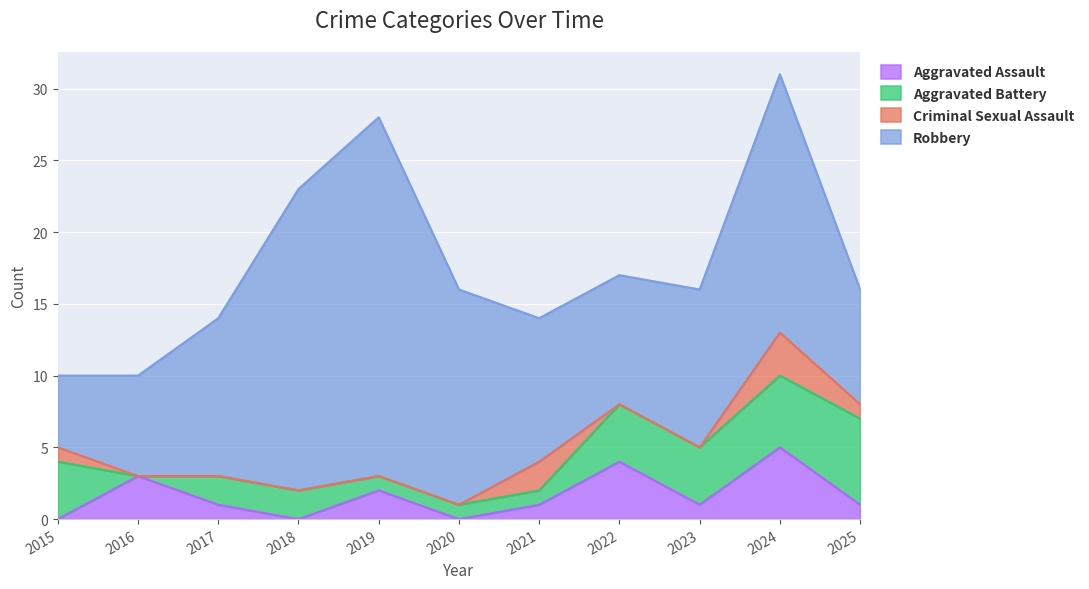

Count the Aggravated Battery values in the range 1 to 4.

8